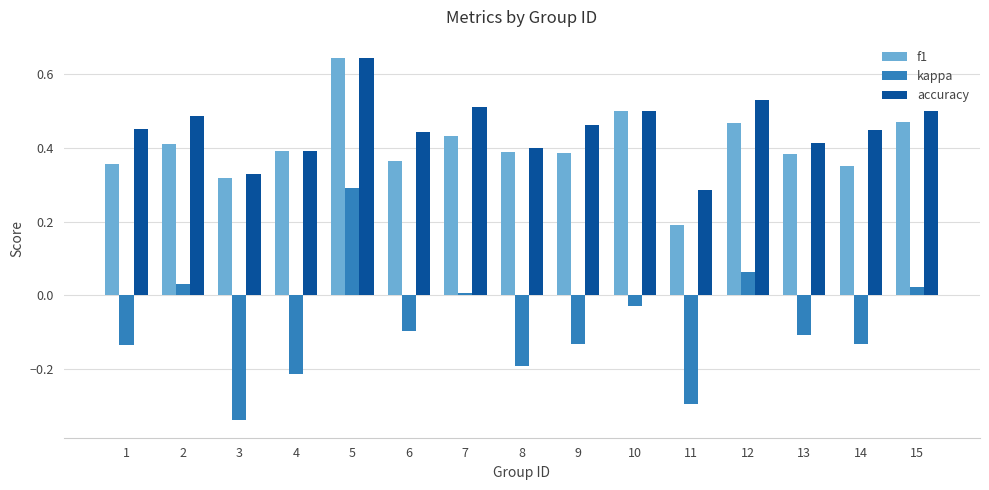

What is the sum of all f1 values?

6.1